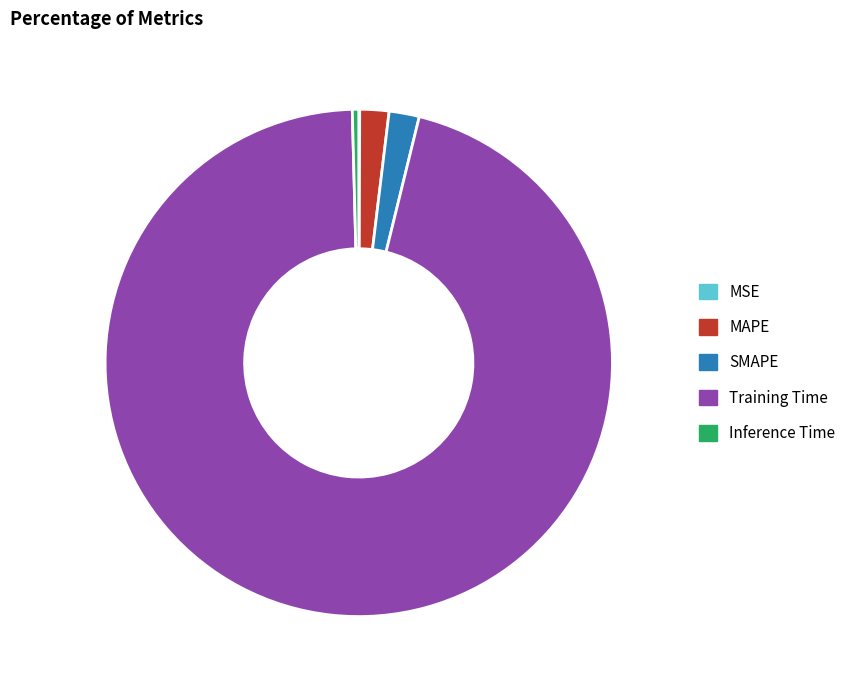

The MAPE slice represents 8% of the pie. True or false?

False